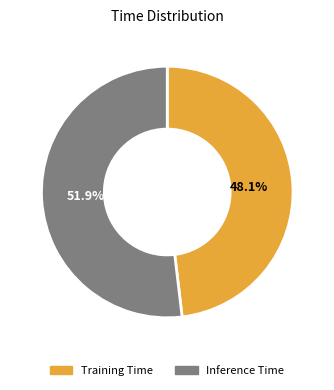

Is Inference Time the majority of the pie?

Yes